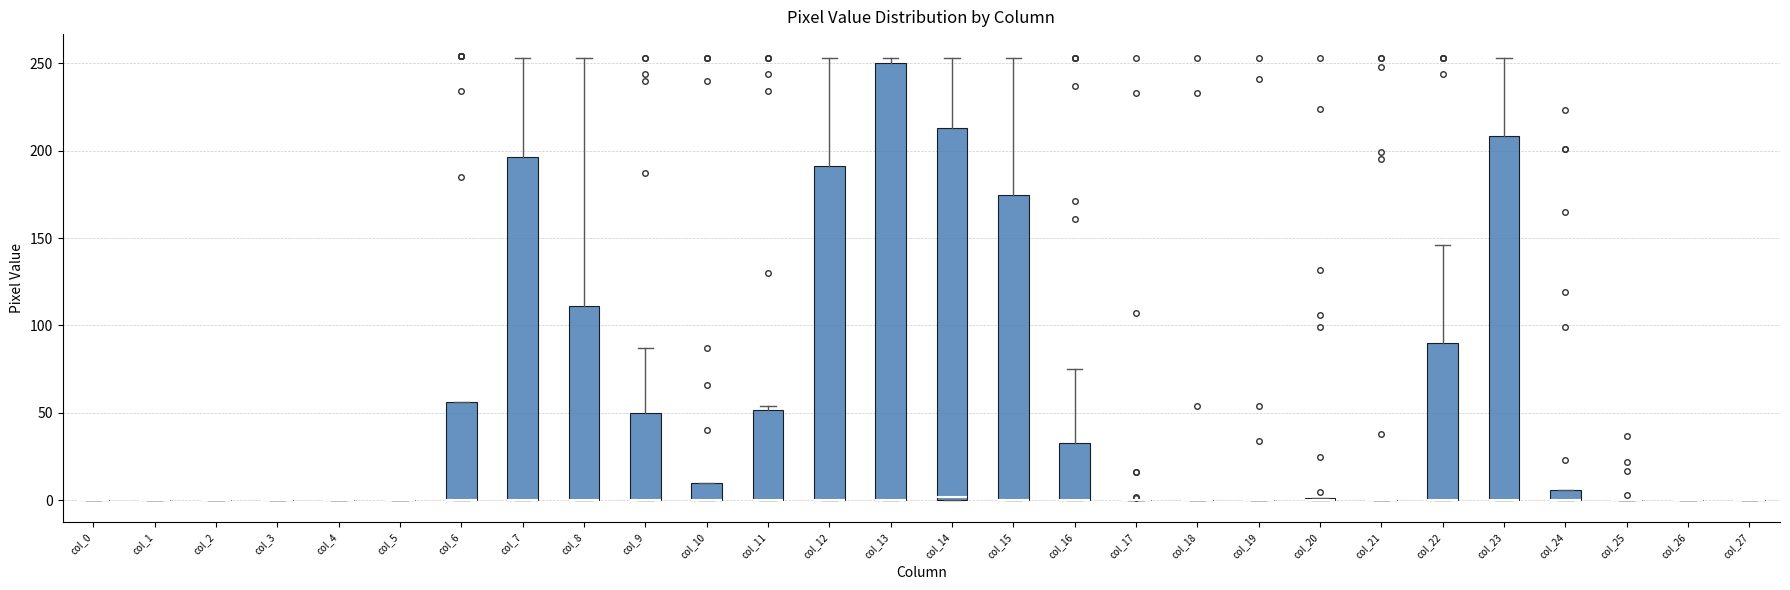

Where is the lower edge of the box for col_16 on the y-axis? The values are not printed on the chart, so give them approximately, as read against the axis.

0